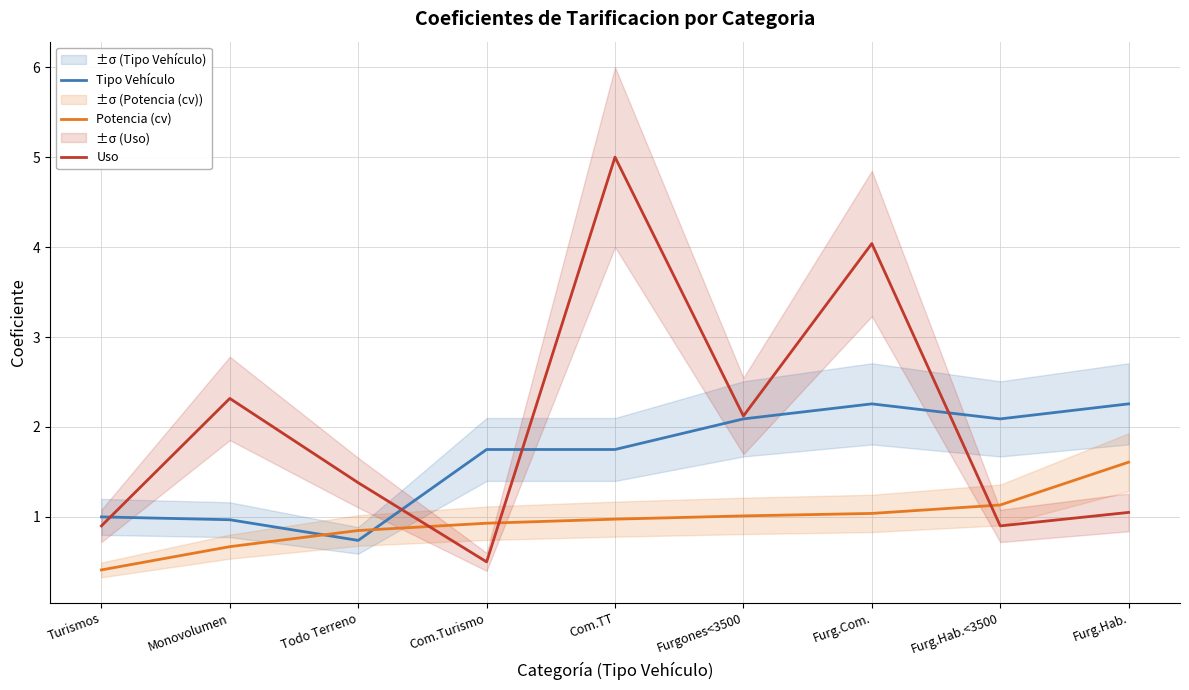

True or false: Potencia (cv) and Tipo Vehículo intersect in this chart.

True